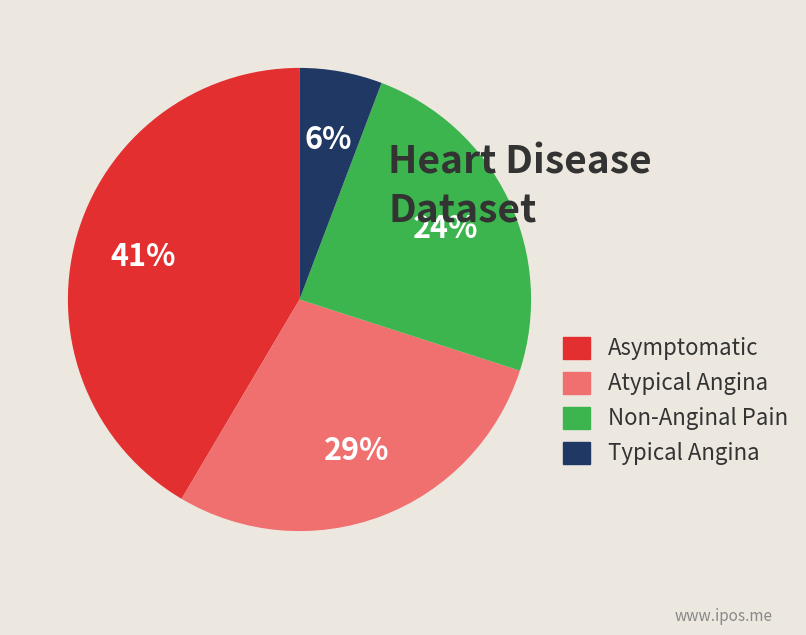

Is there a majority slice in this chart?

No